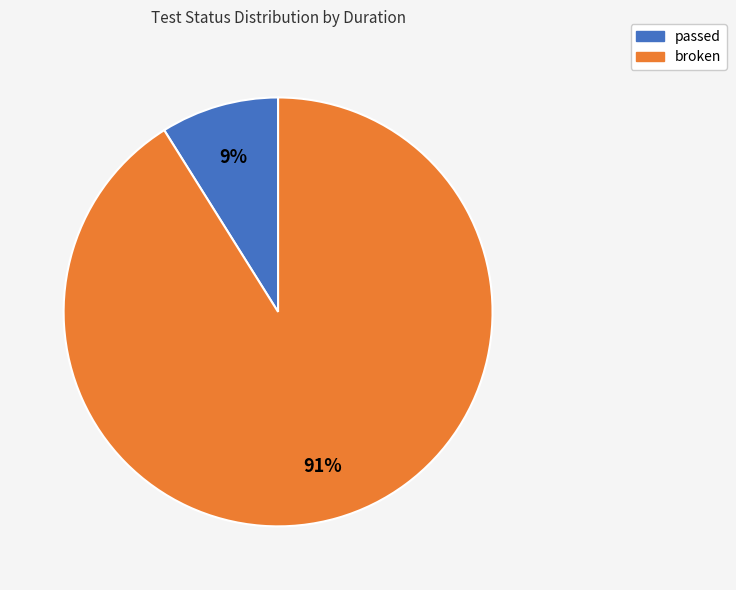

Combined, do passed and broken account for over 50%?

Yes